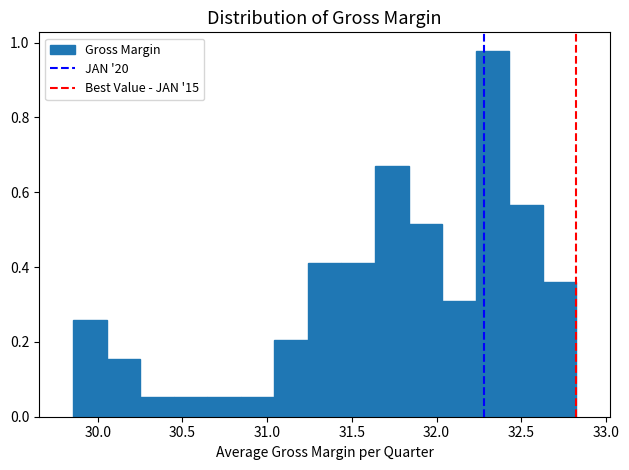

Around what value on the x-axis is the tallest bar? Give the approximate position of its centre, as read against the axis.

32.35